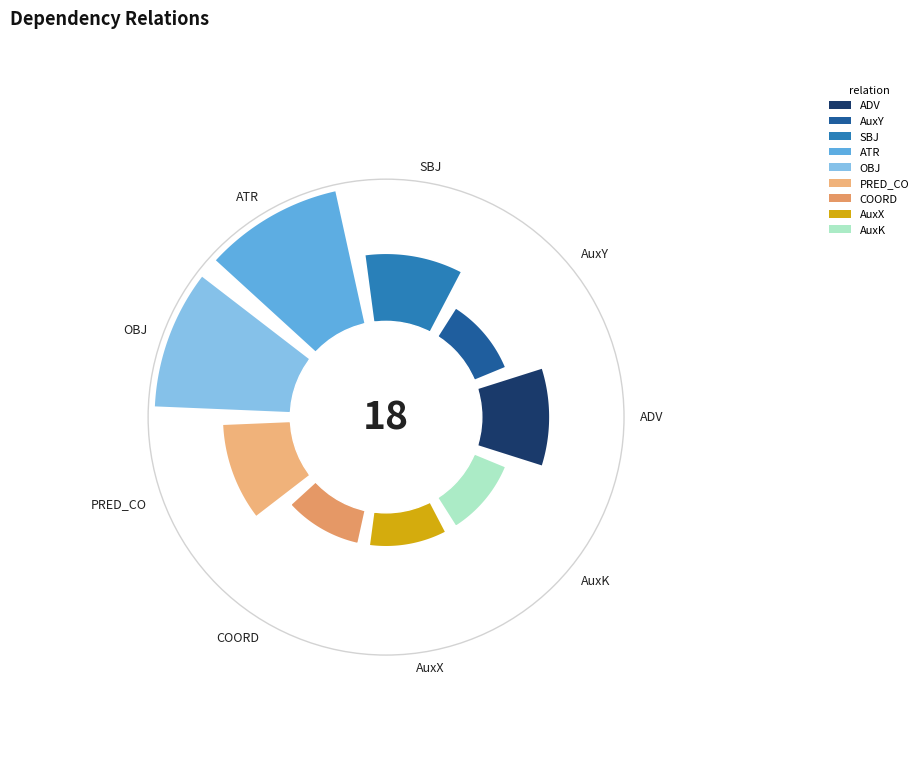

What portion of the pie excludes ATR?

77.8%